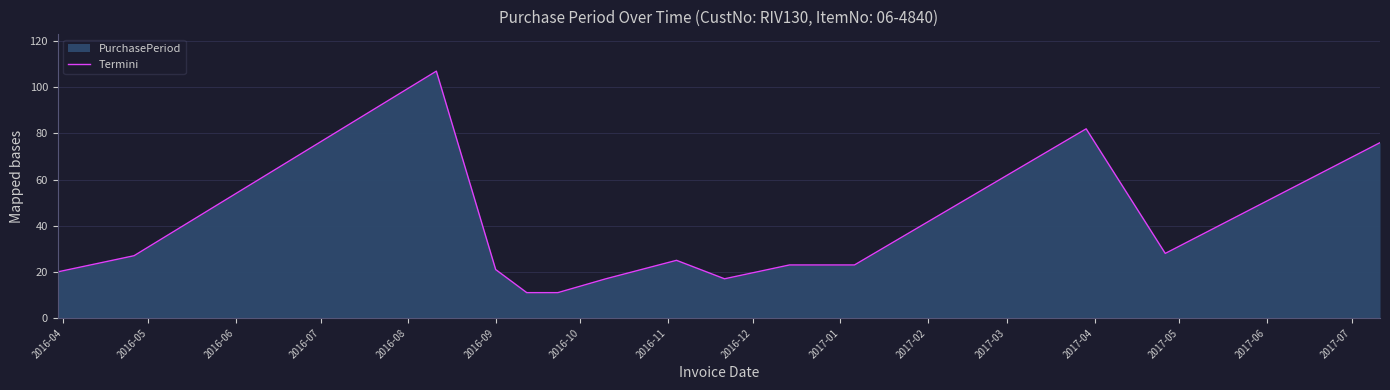

How many points are higher than both their immediate neighbors (excluding endpoints)?

3